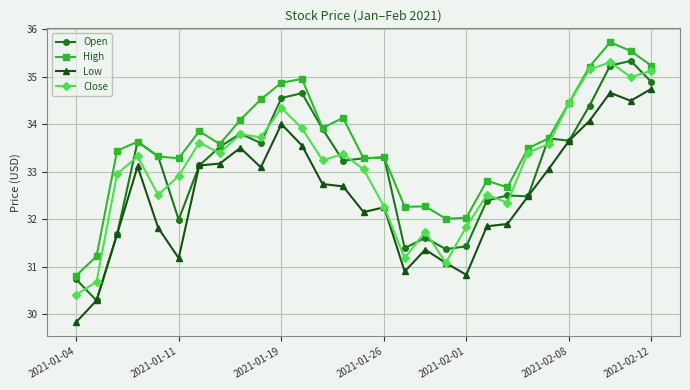

True or false: High has more than 0 points higher than both neighbors.

True